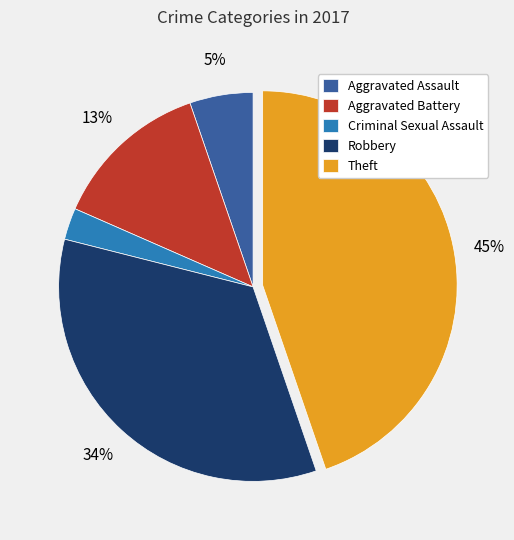

To the nearest percent, what is the difference between the Aggravated Battery and Theft slice percentages?

32%